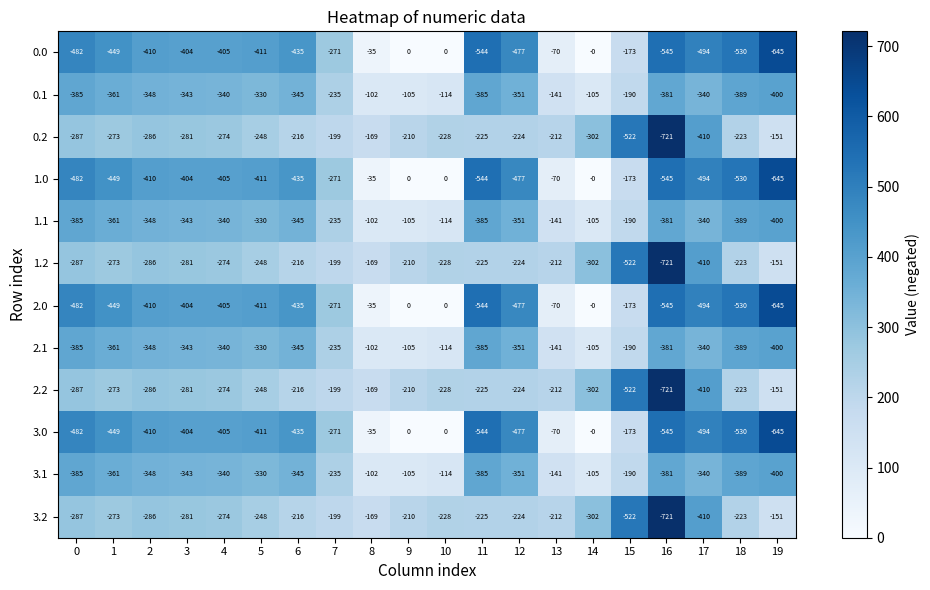

What is the average value of the 3.0 series?

-339